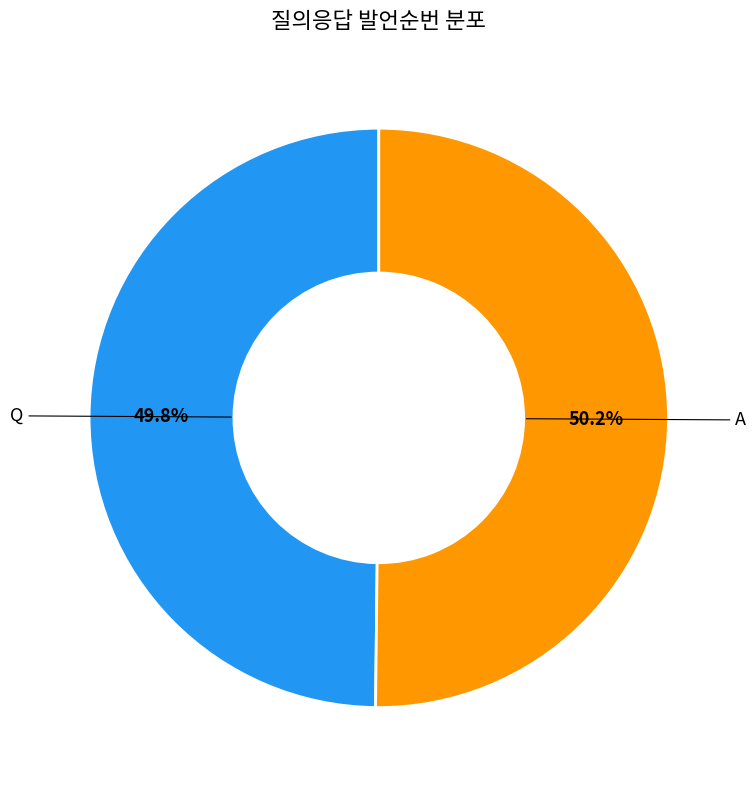

Is there any slice that represents more than half of the pie?

Yes